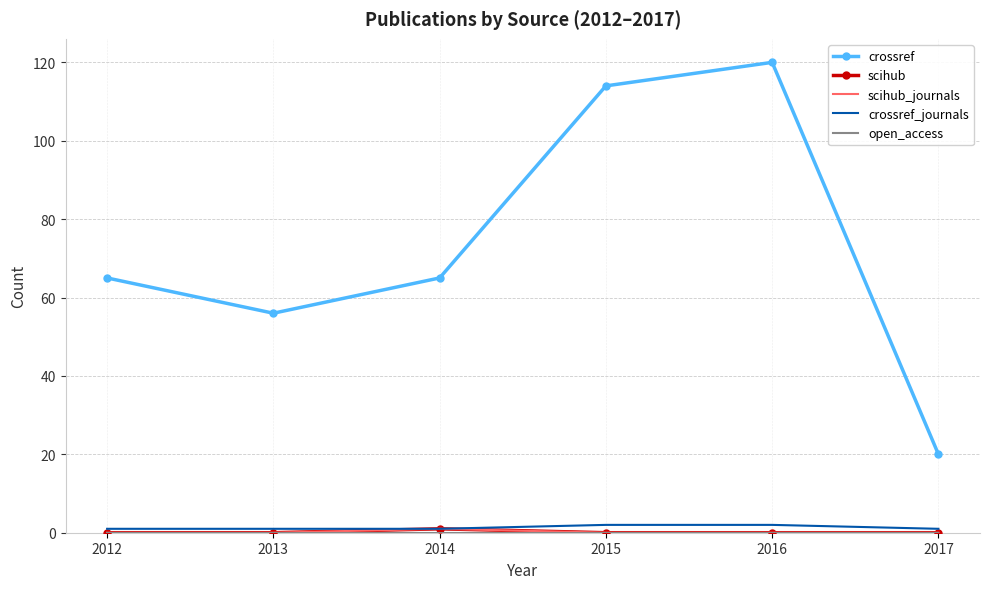

How many lines are shown in the chart?

5